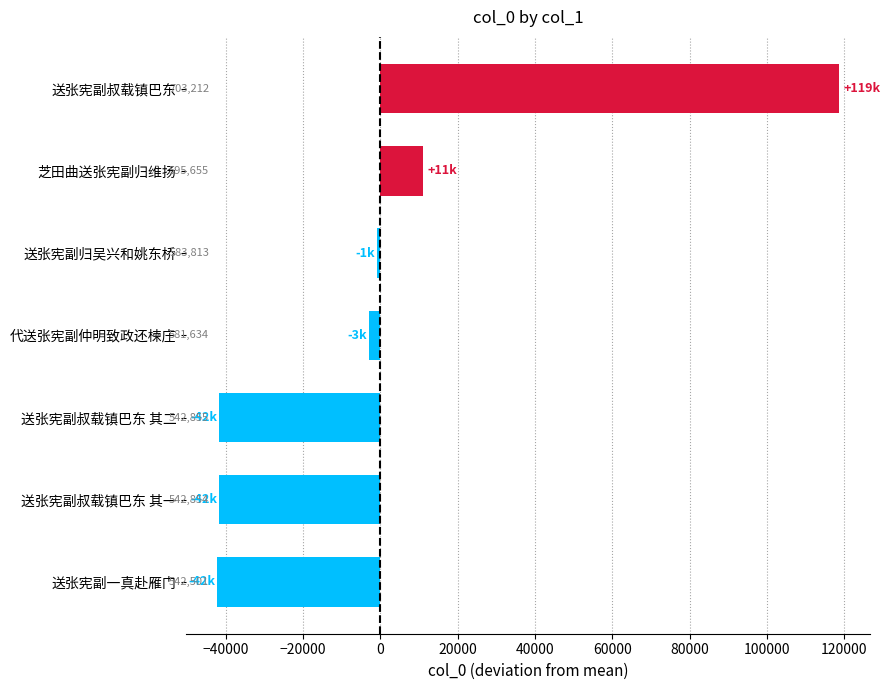

Are the bars horizontal?

Yes